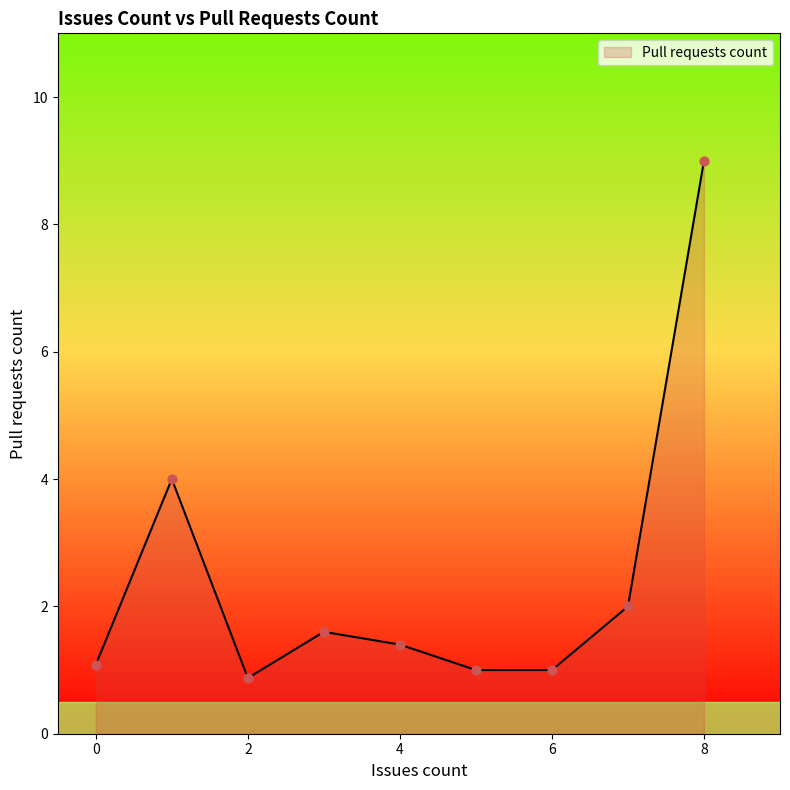

What is the smallest value displayed?

0.9